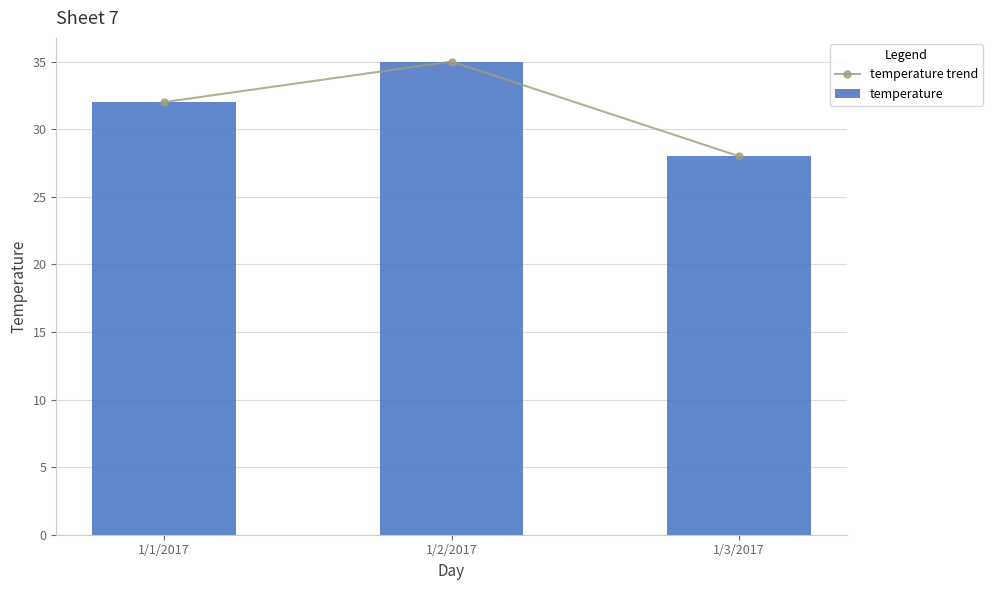

Between 1/1/2017 and 1/2/2017, which is larger?

1/2/2017